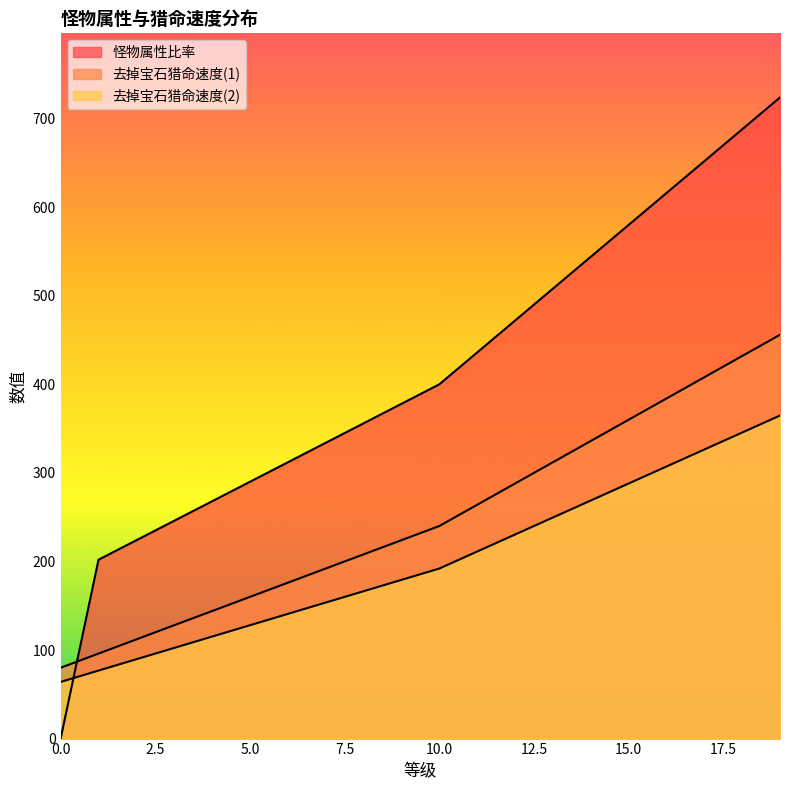

The 去掉宝石猎命速度(1) series shows 144.0 at 4. True or false?

True